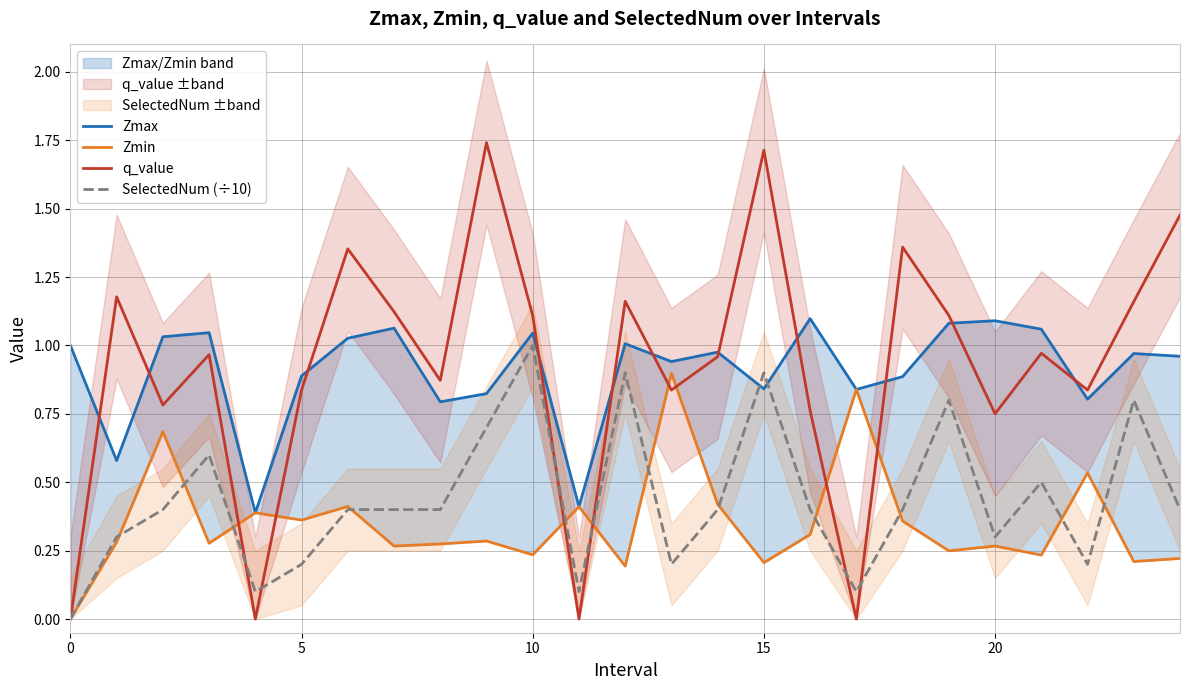

Is it true that q_value equals 1.1 at 10?

True